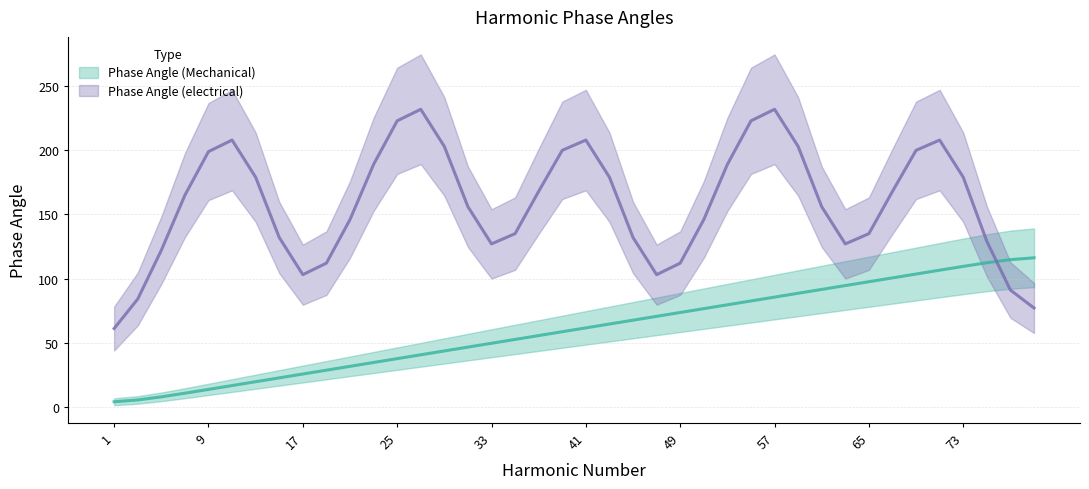

What is the value of the 8th point from the left?

22.5